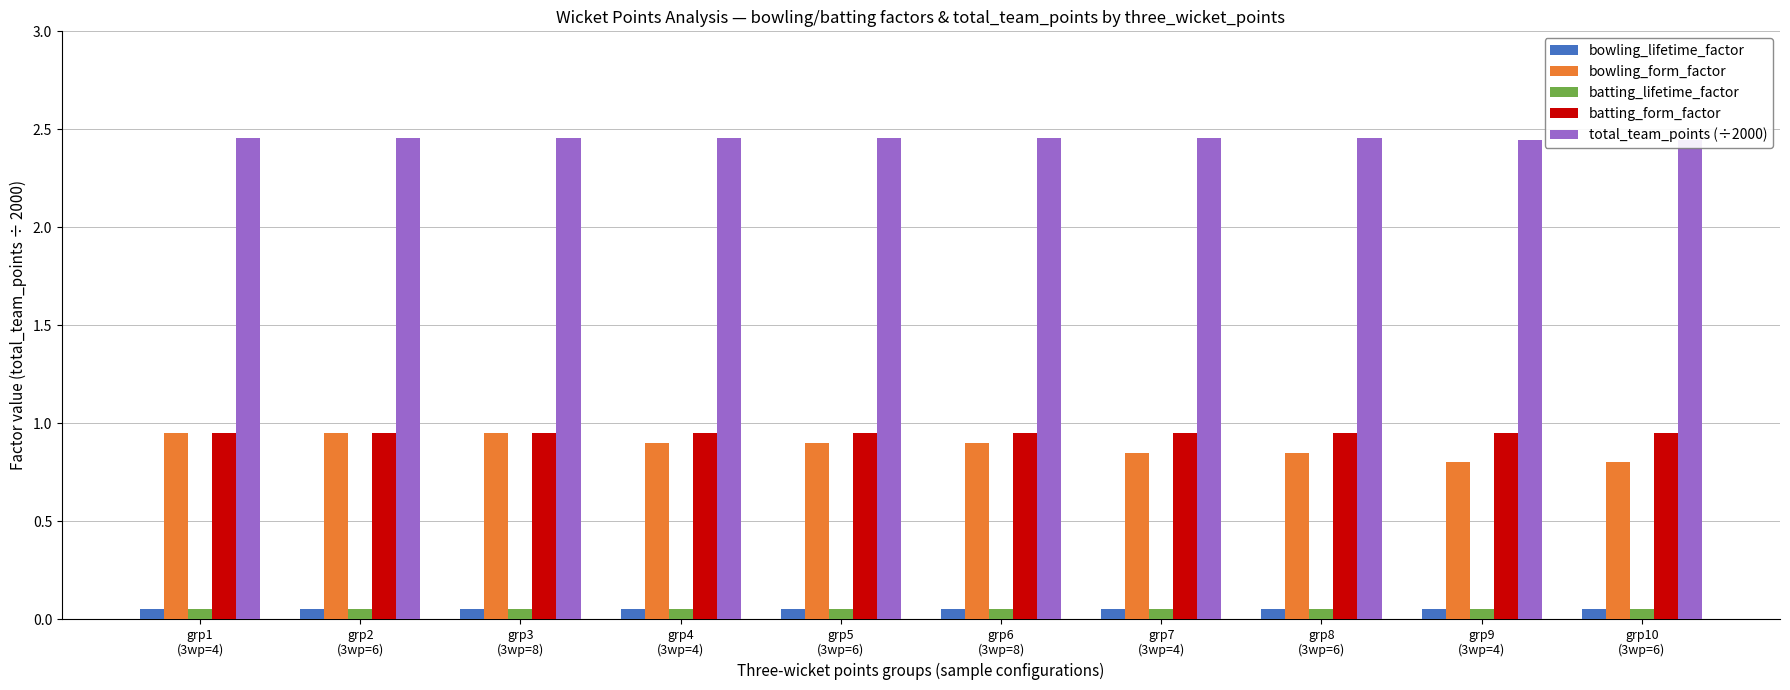

Is it true that batting_form_factor equals 0.9 at grp2
(3wp=6)?

True